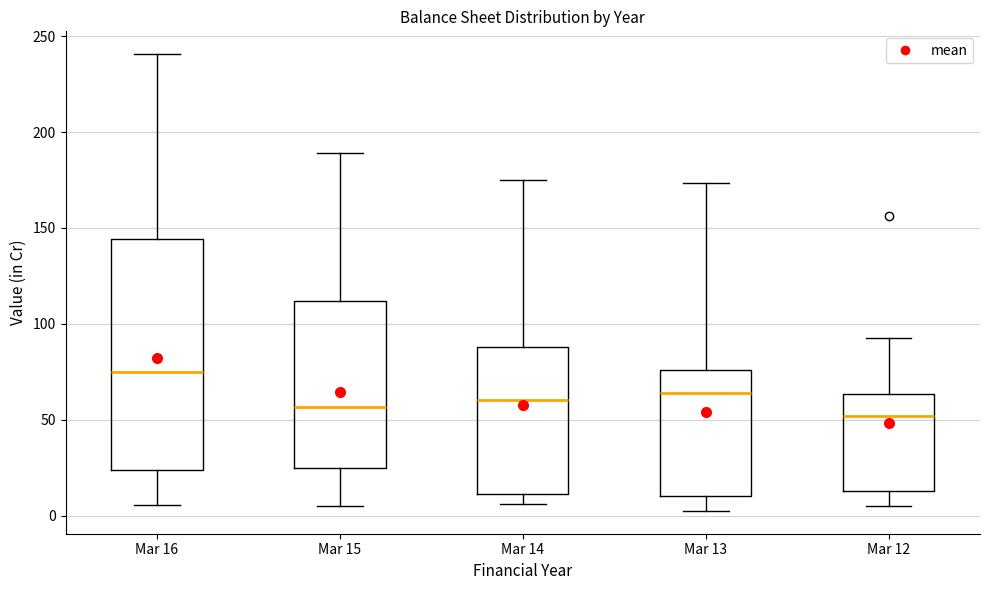

Which box is the tallest, from its lower edge to its upper edge?

Mar 16